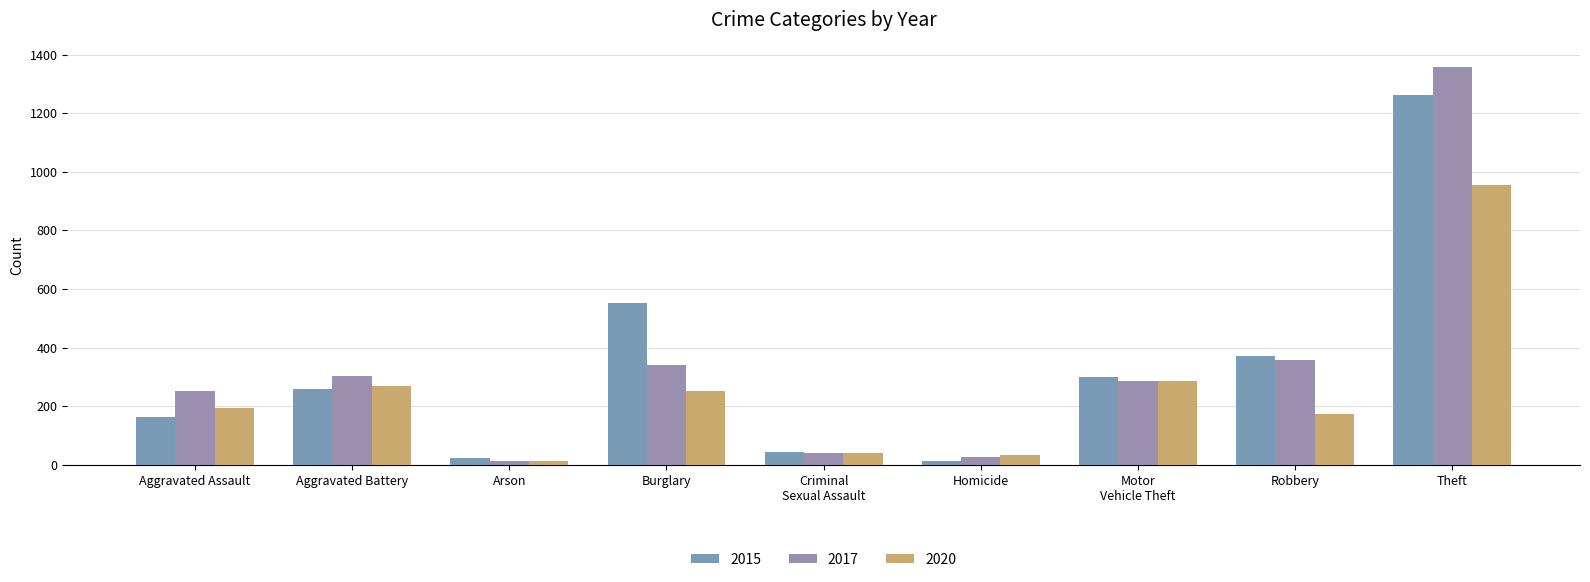

What position from the right is Aggravated Assault?

9